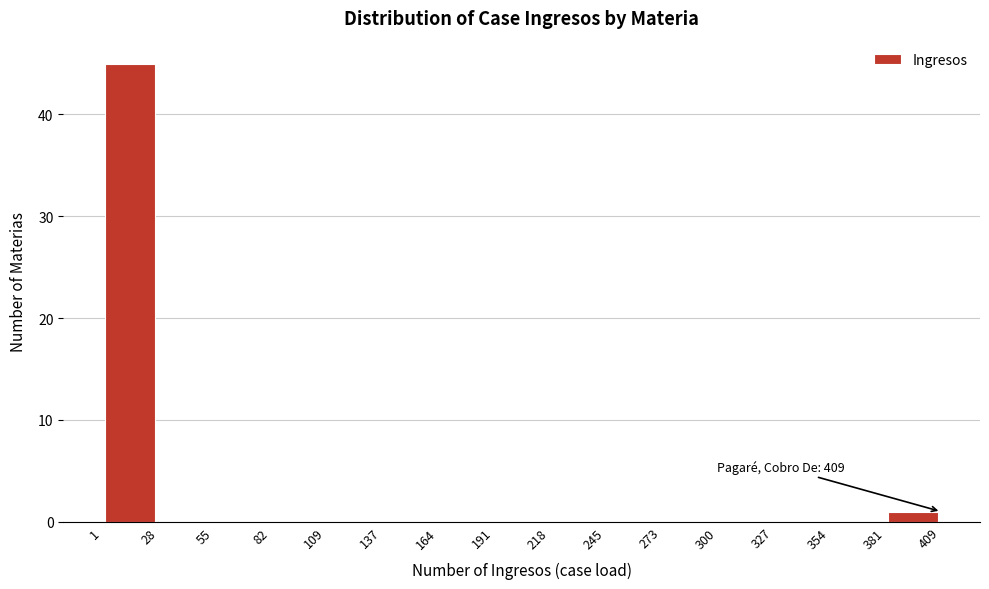

Which range on the x-axis has the tallest bar?

1 to 28